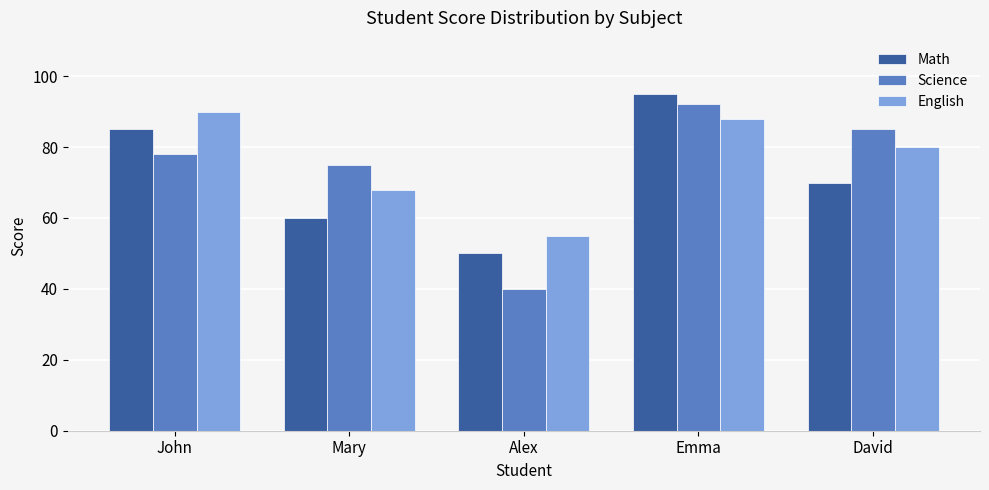

What is the difference between the highest and lowest values at Mary?

15